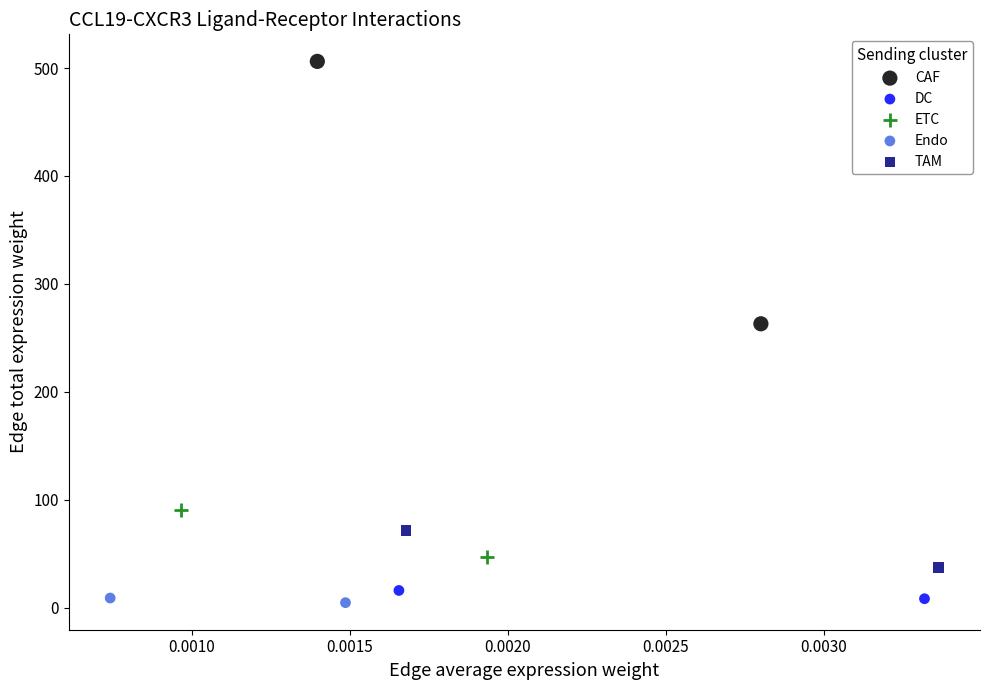

What are all the series names shown in the legend?

CAF, DC, ETC, Endo, TAM